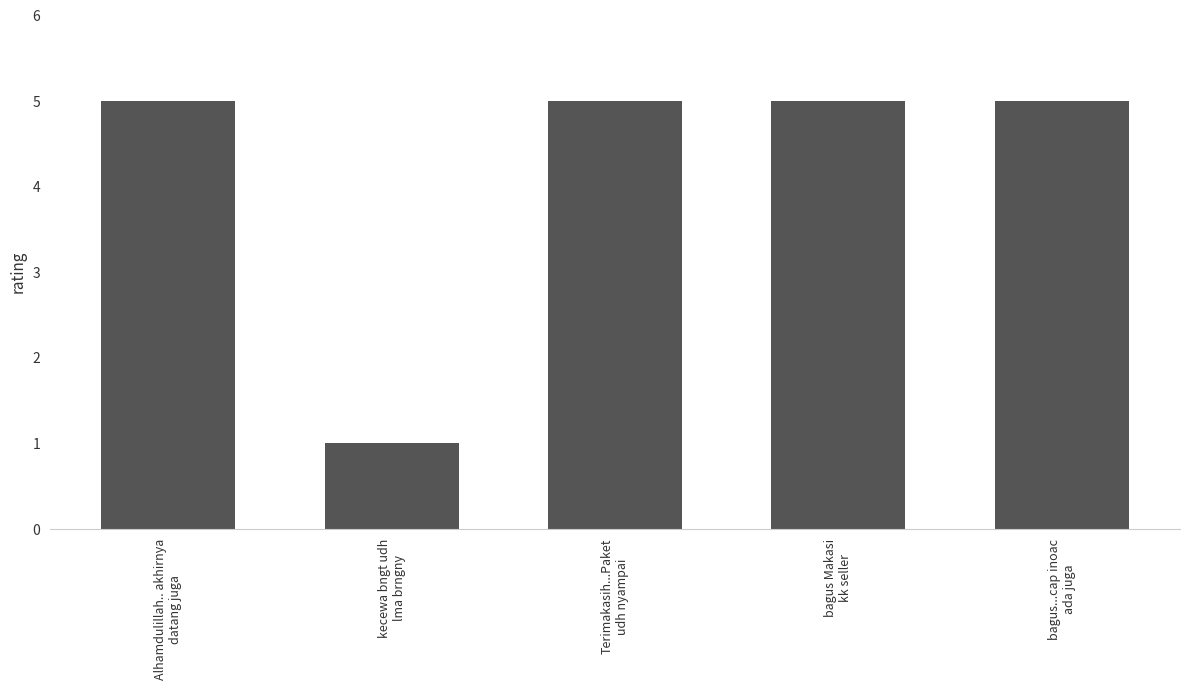

What is the value of the 5th bar from the left?

5